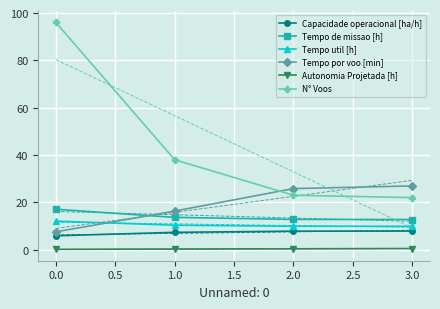

What is the maximum value shown in the chart?

96.0